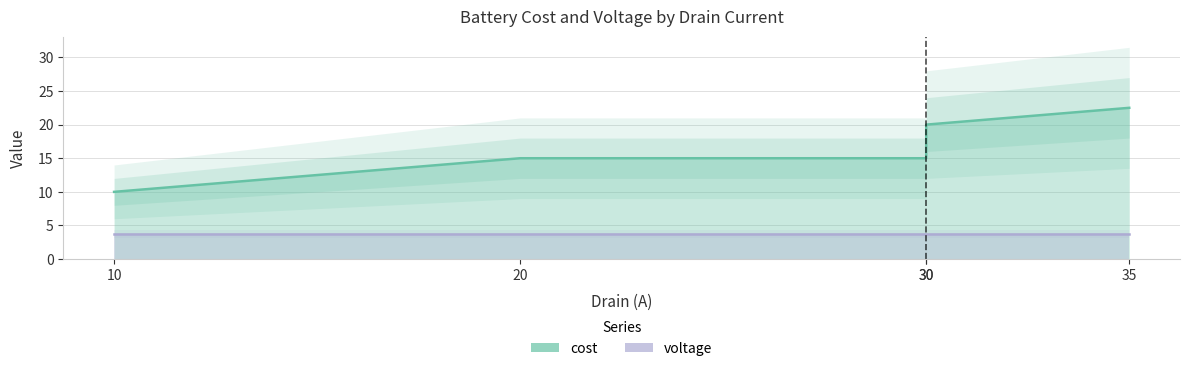

List the labels in order of value, largest first.

35, 30, 20, 30, 10